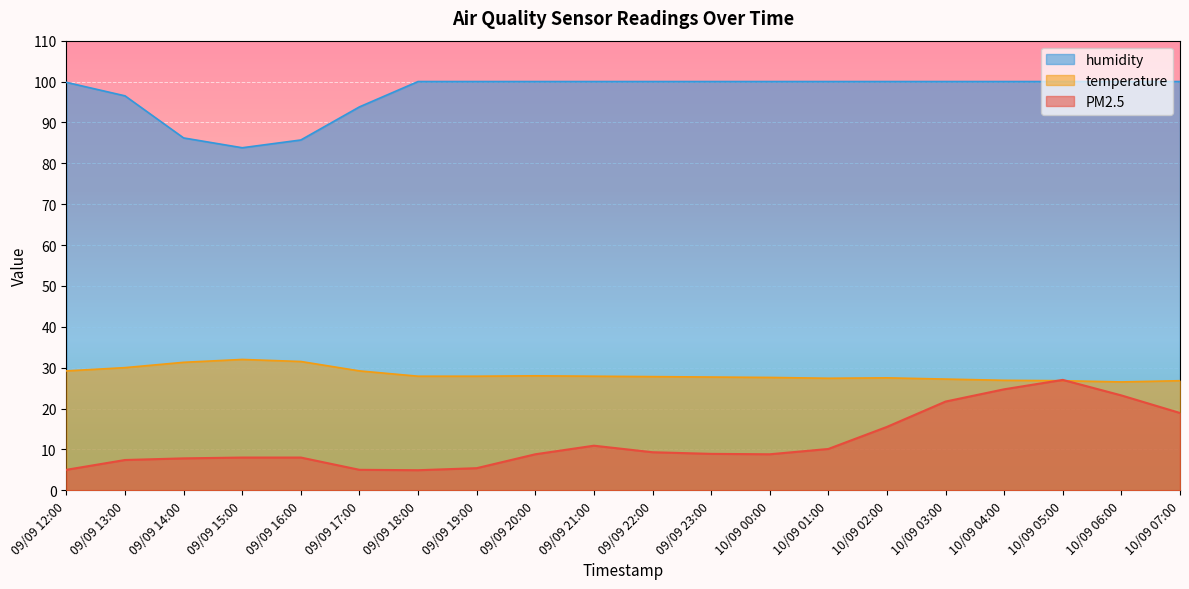

Is the value of humidity at 09/09 19:00 greater than the value of temperature at 09/09 15:00?

Yes